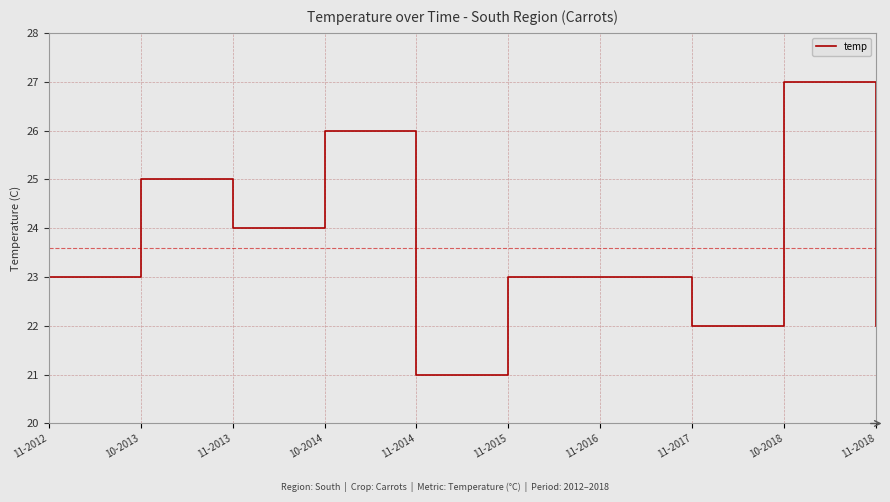

What is the average value?

24